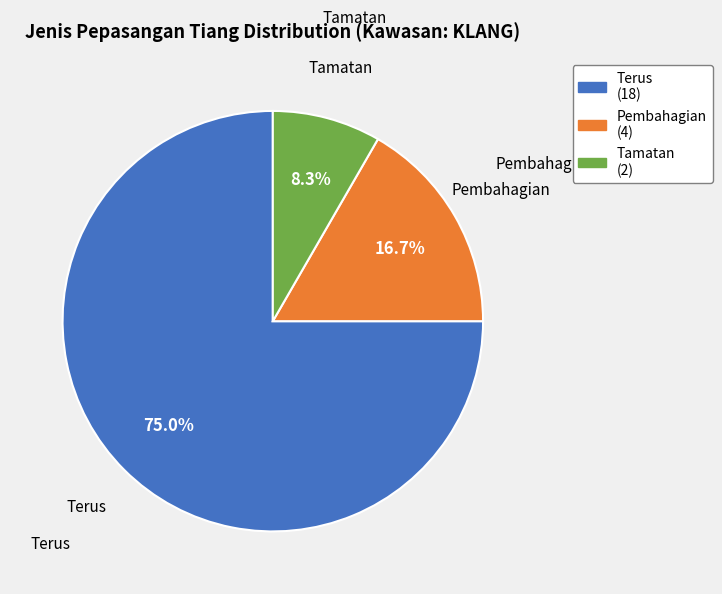

The Pembahagian slice represents 17% of the pie. True or false?

True